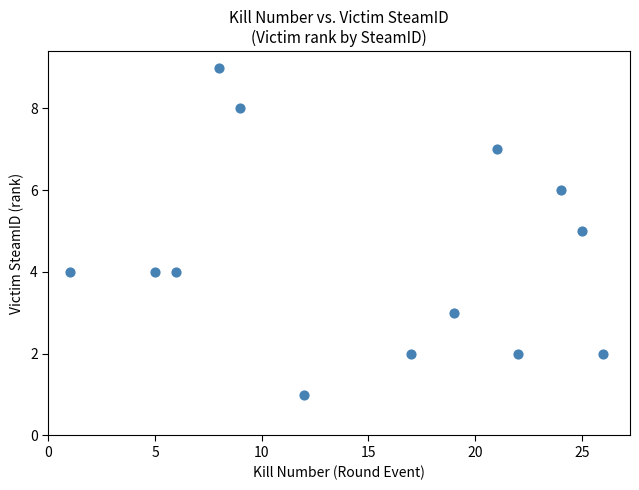

What is the range of Y values (max minus min)?

8